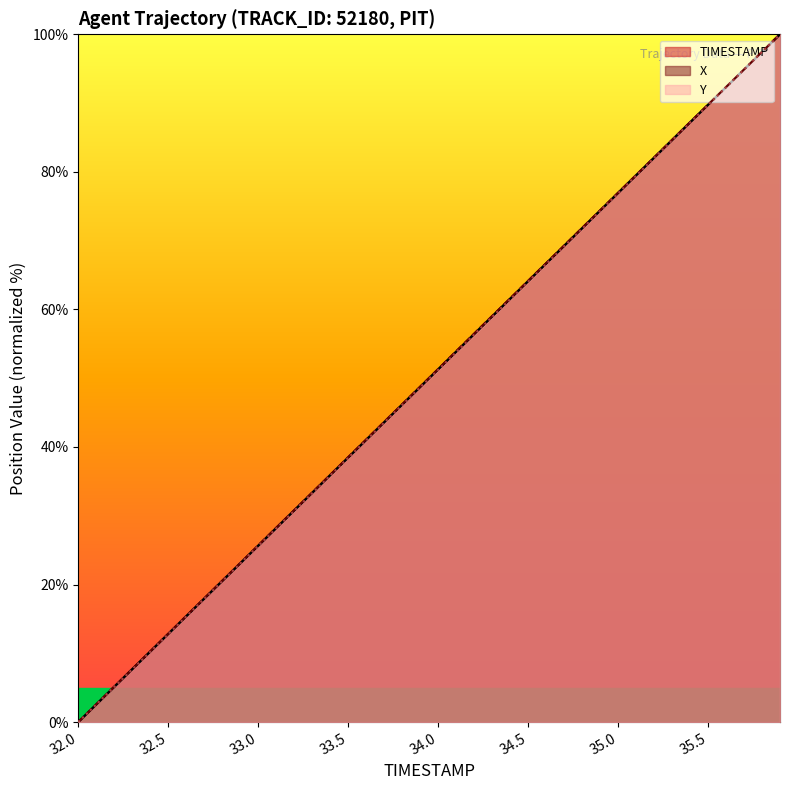

Is it true that TIMESTAMP equals 25.6 at 32.6?

False